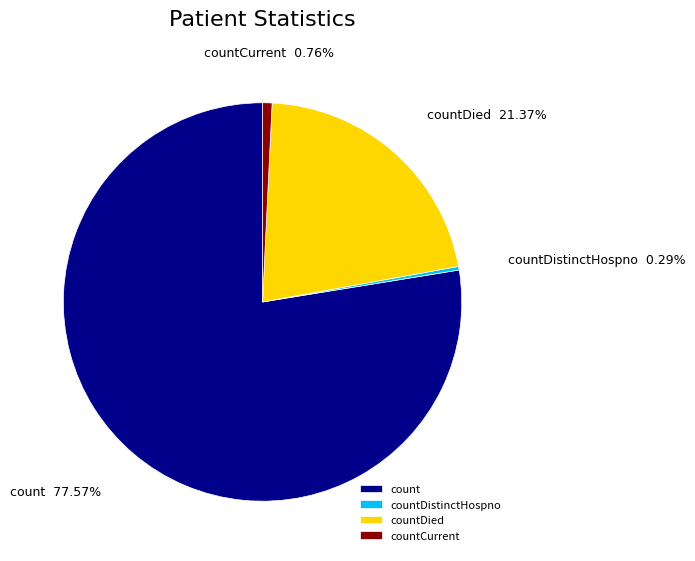

Between countDied and countDistinctHospno, which is larger?

countDied